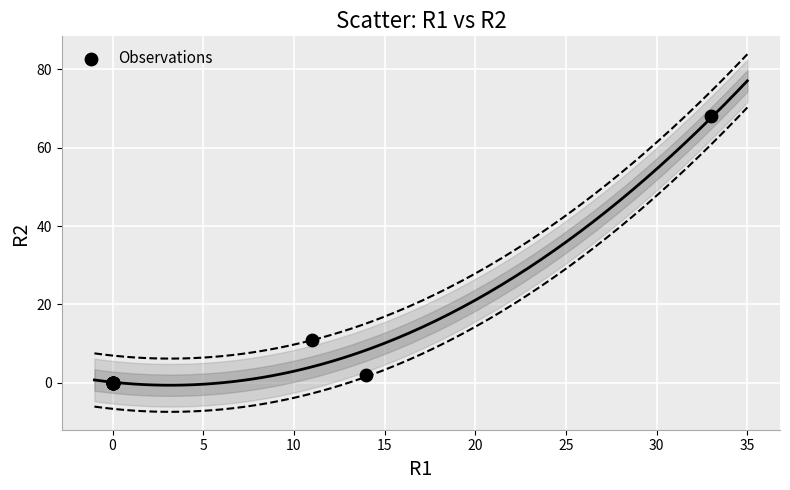

What Y value in the scatter plot is closest to 34?

11